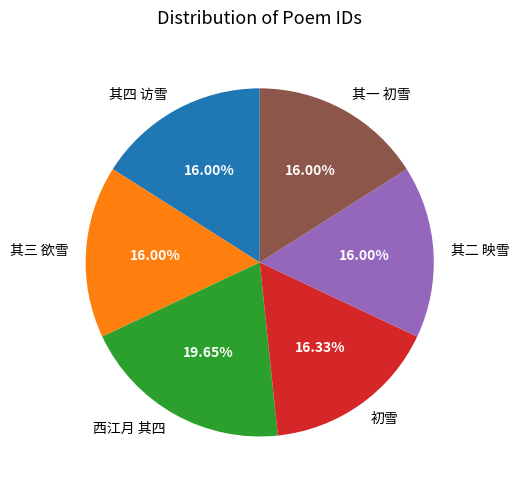

The 其一 初雪 slice represents 6% of the pie. True or false?

False